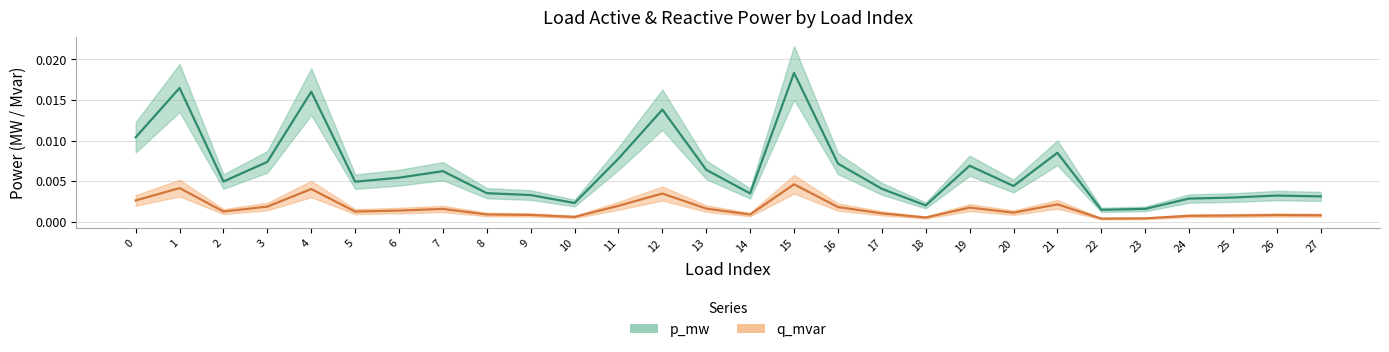

Is it true that q_mvar equals 0.0 at 27?

False